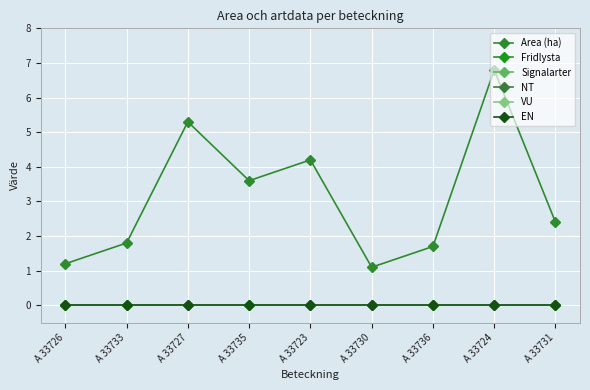

True or false: NT and Area (ha) intersect in this chart.

False